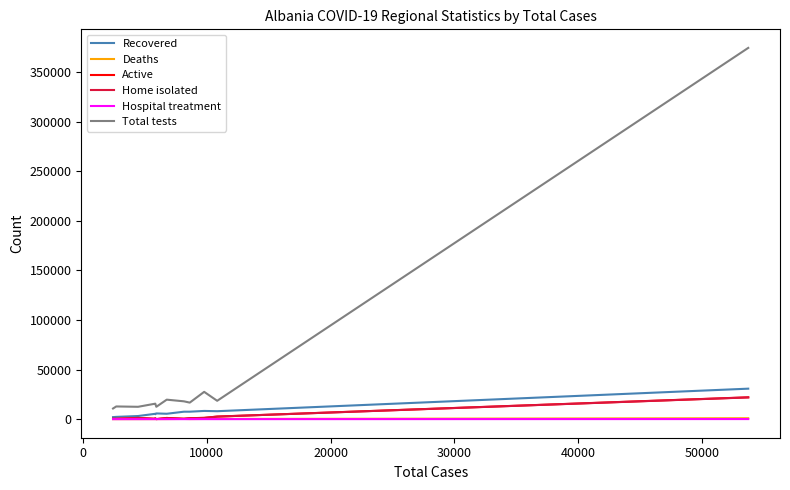

True or false: Deaths and Total tests cross at least once.

False